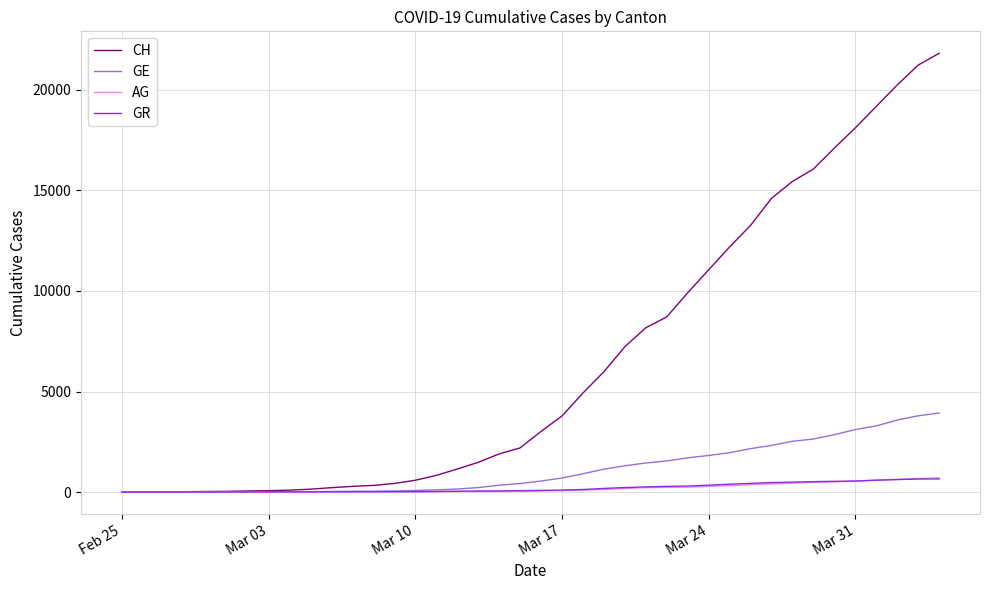

What are all the series names shown in the legend?

CH, GE, AG, GR